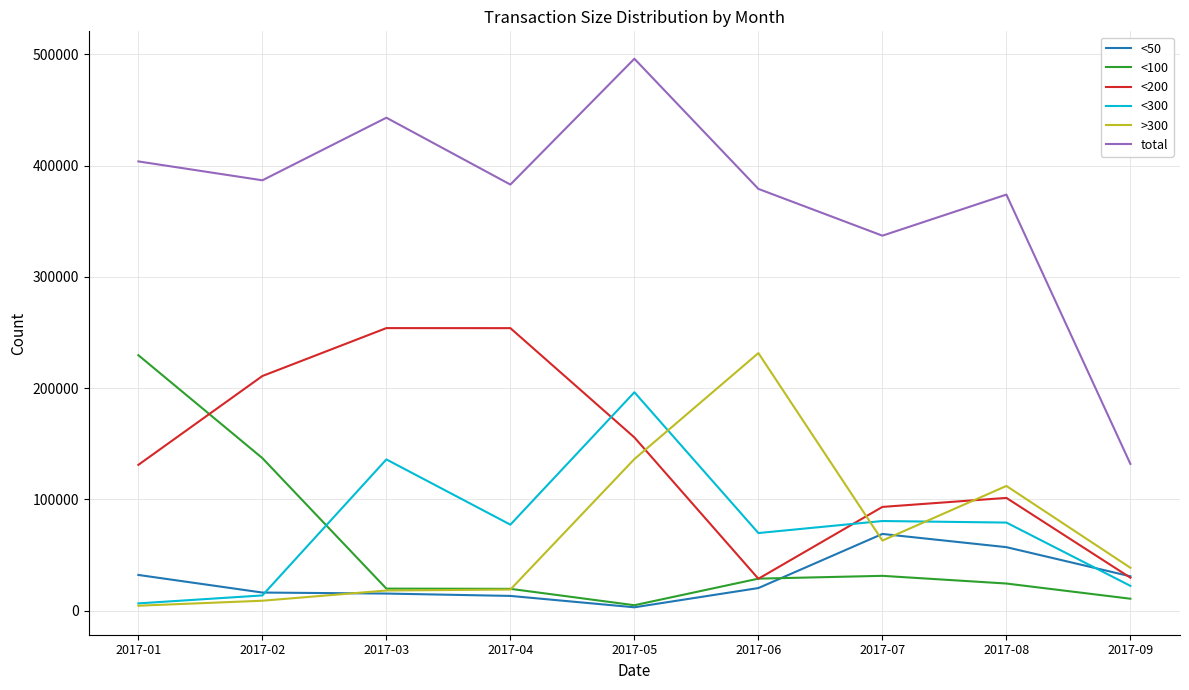

What is the maximum value for >300?

231436